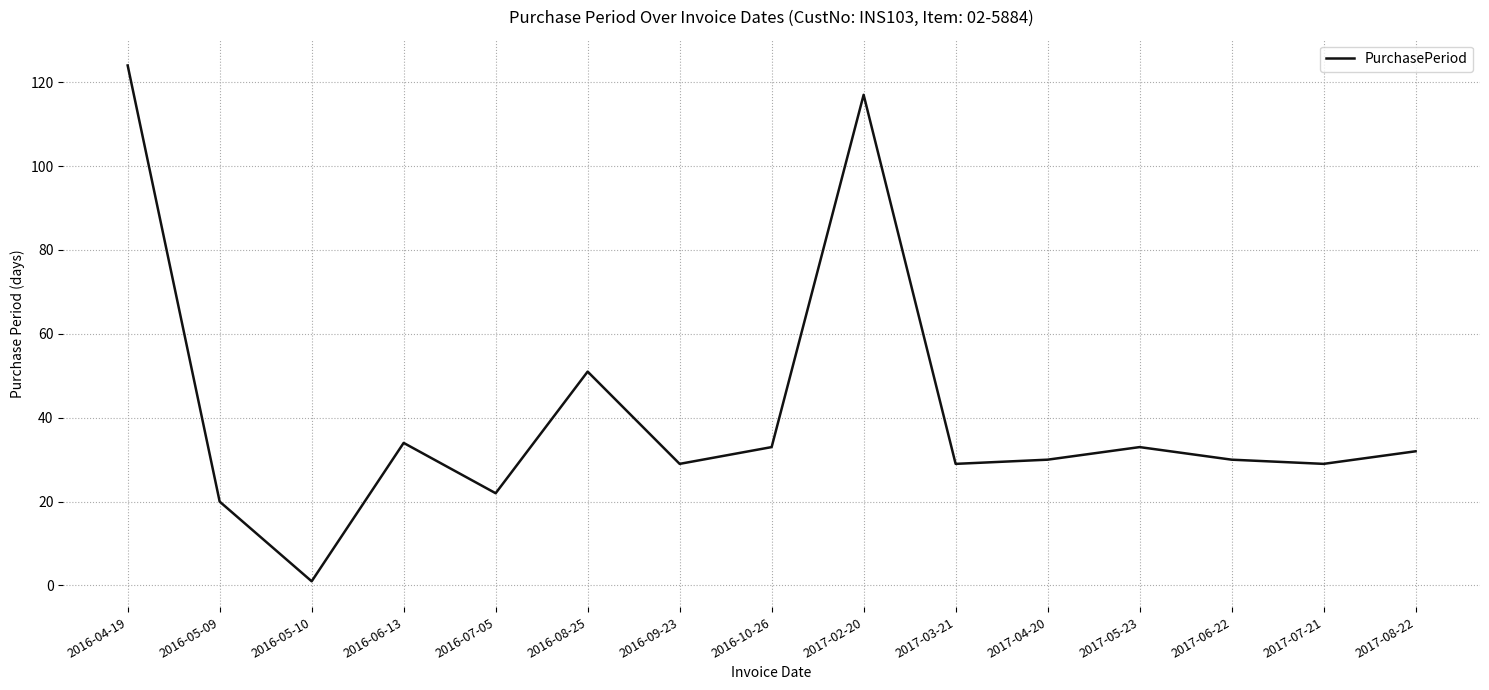

What is the ratio of the value at 2017-06-22 to the value at 2016-05-09?

1.5